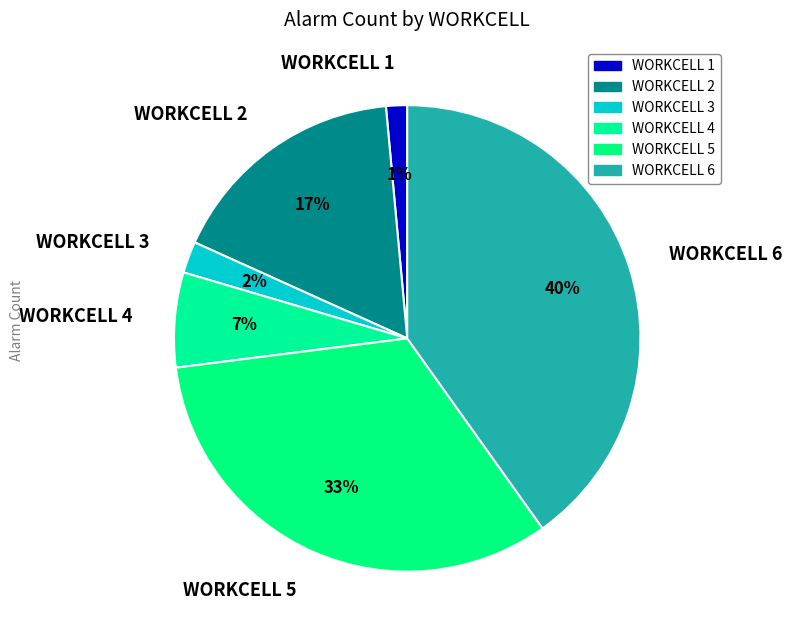

Which category has the biggest portion of the pie?

WORKCELL 6